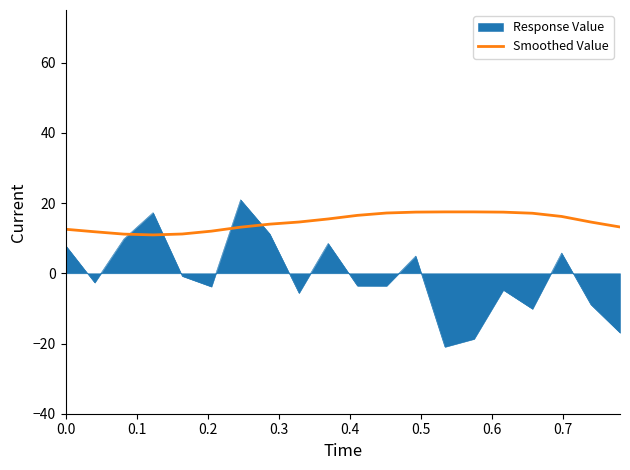

What is the smallest value displayed?

-21.0